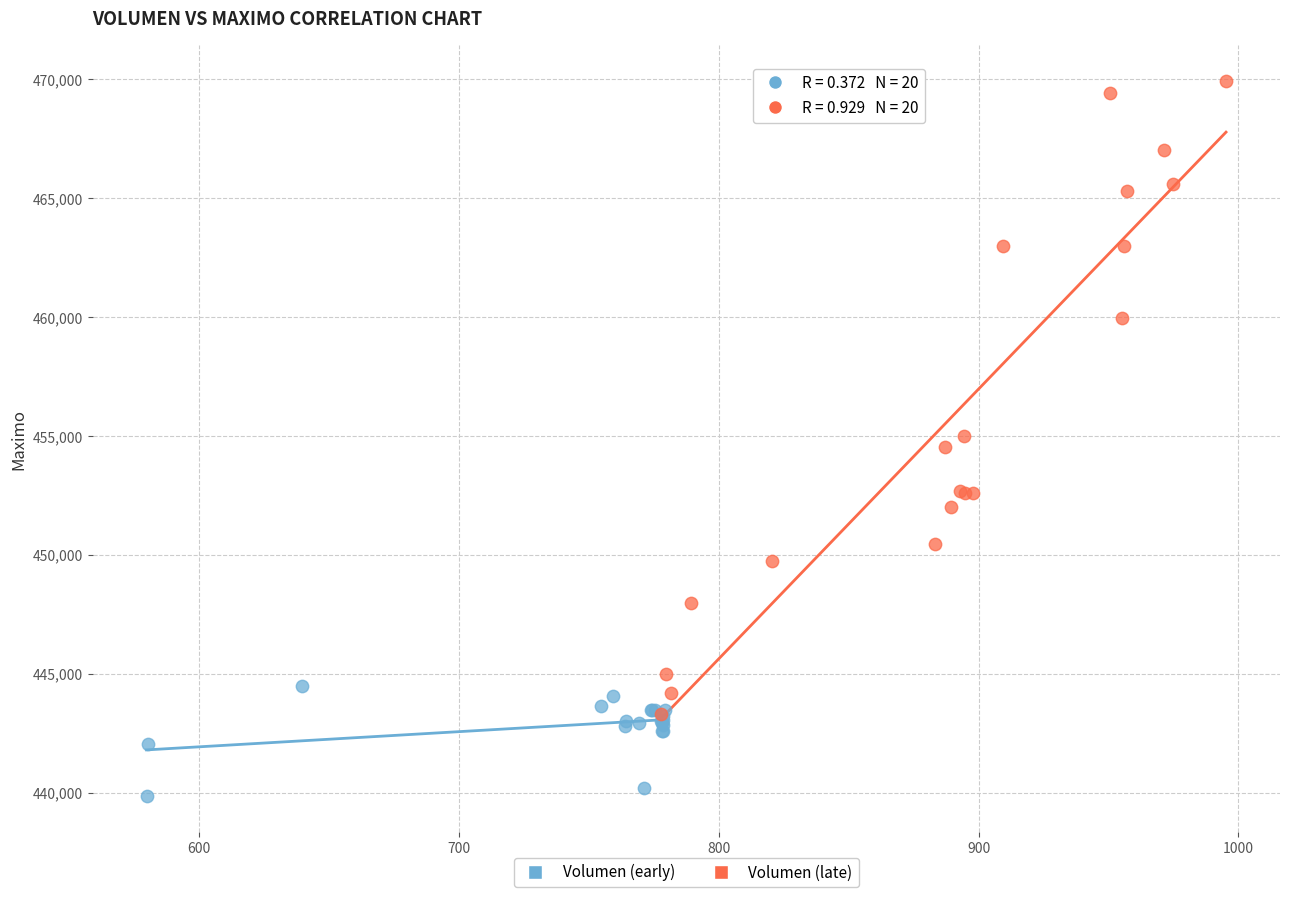

What are all the series names shown in the legend?

Volumen (early), Volumen (late)